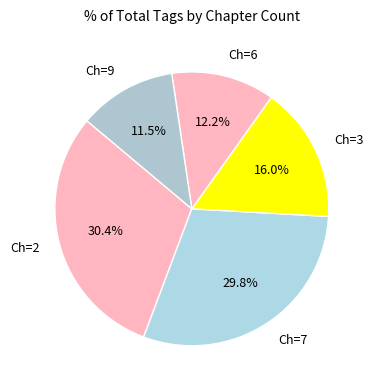

Count the number of slices in the pie.

5